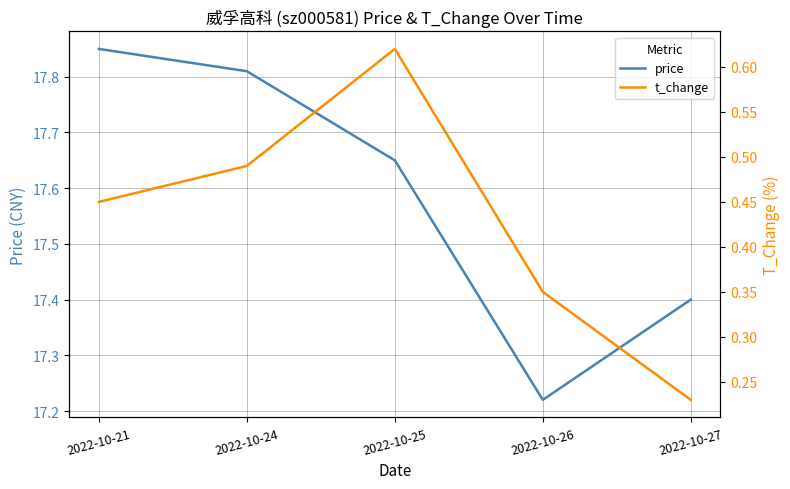

How many data points does each series have?

5